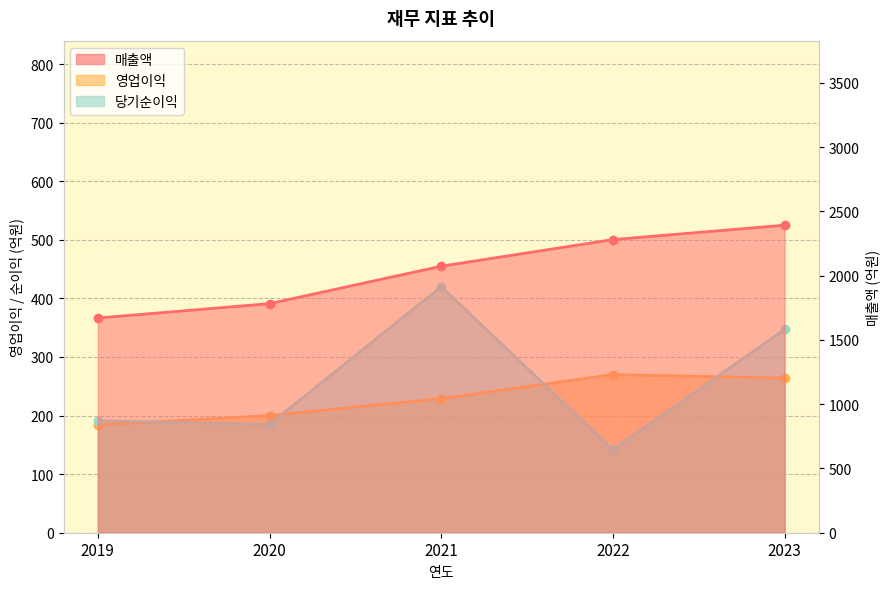

What is the total value across all series at 2019?

2045